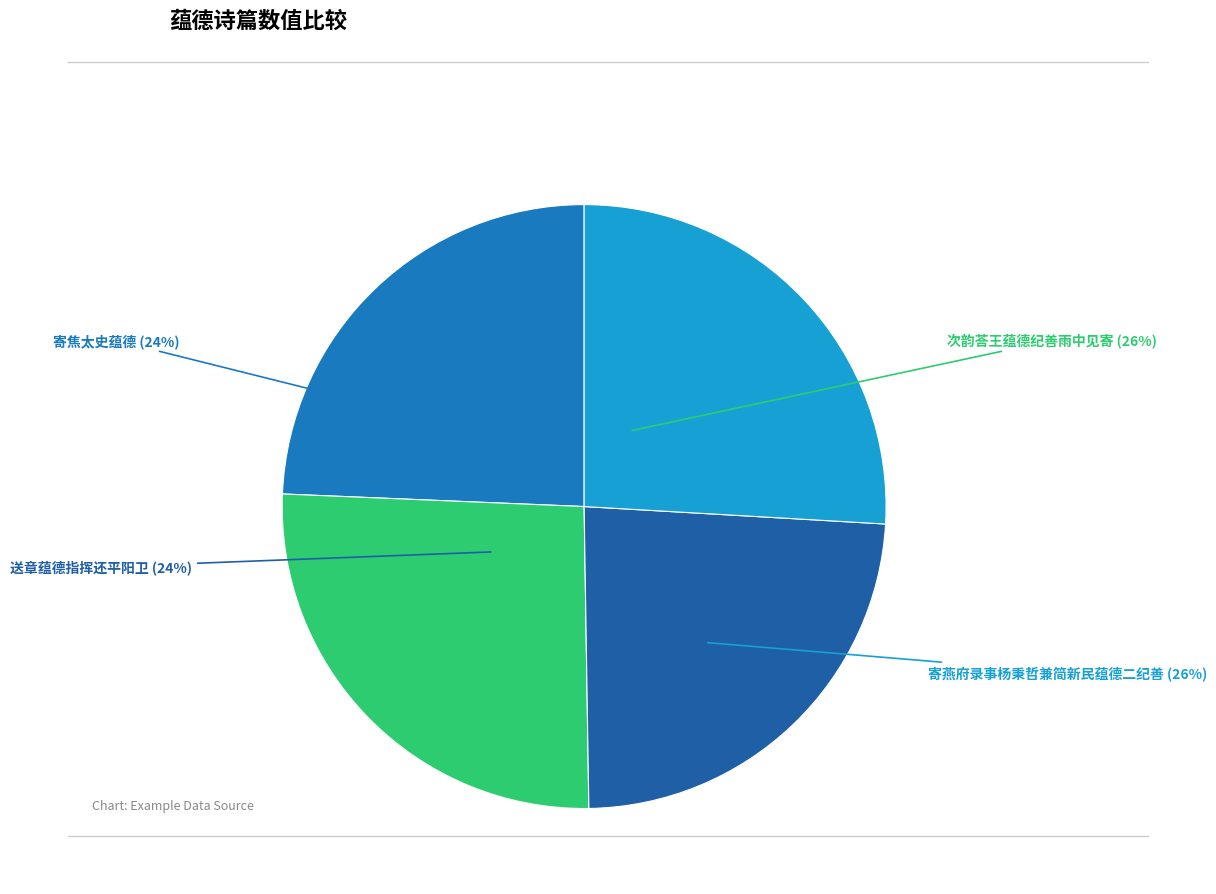

What is the largest slice in the pie chart?

寄燕府录事杨秉哲兼简新民蕴德二纪善